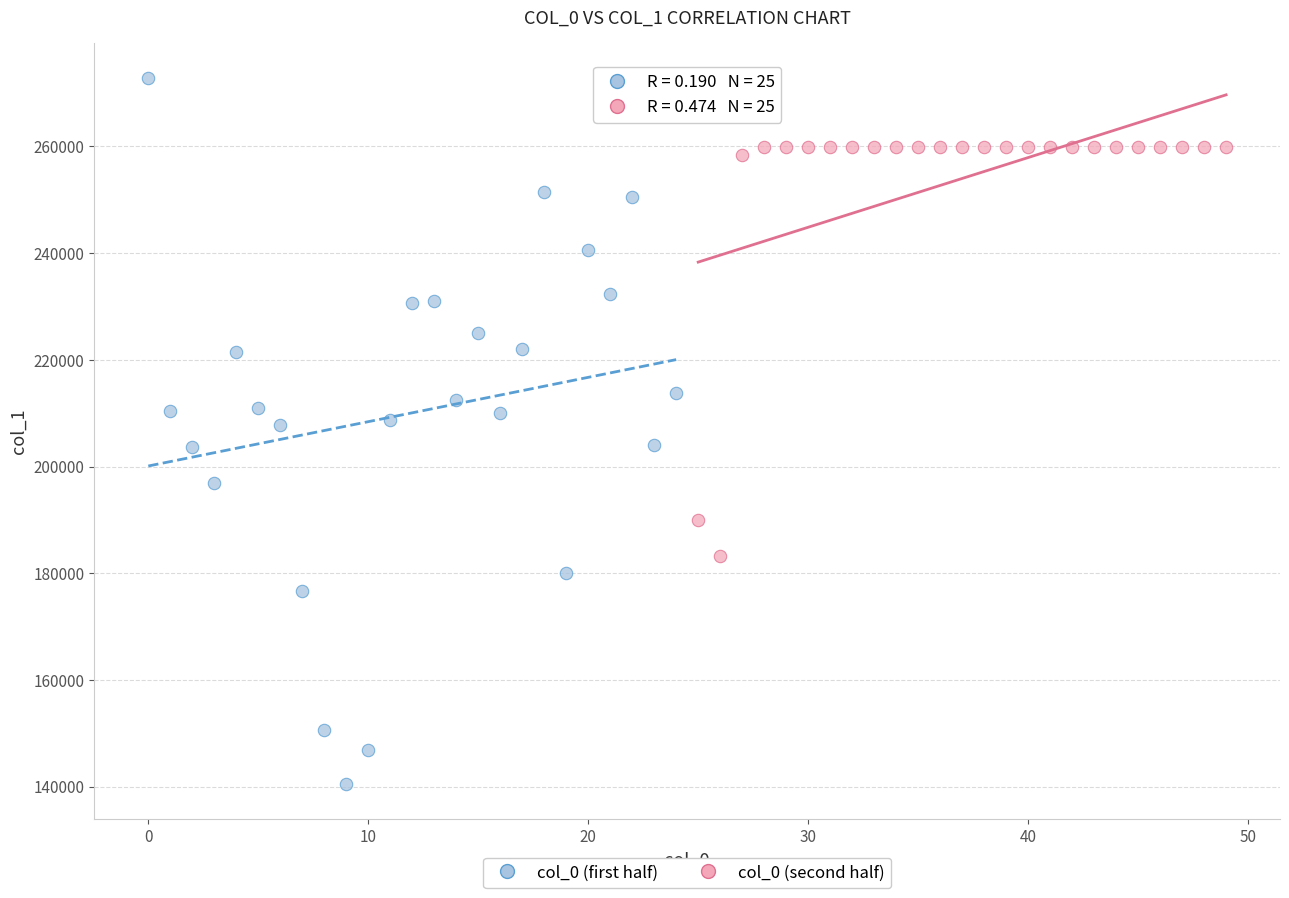

Which series reaches the minimum Y coordinate?

col_0 (first half)